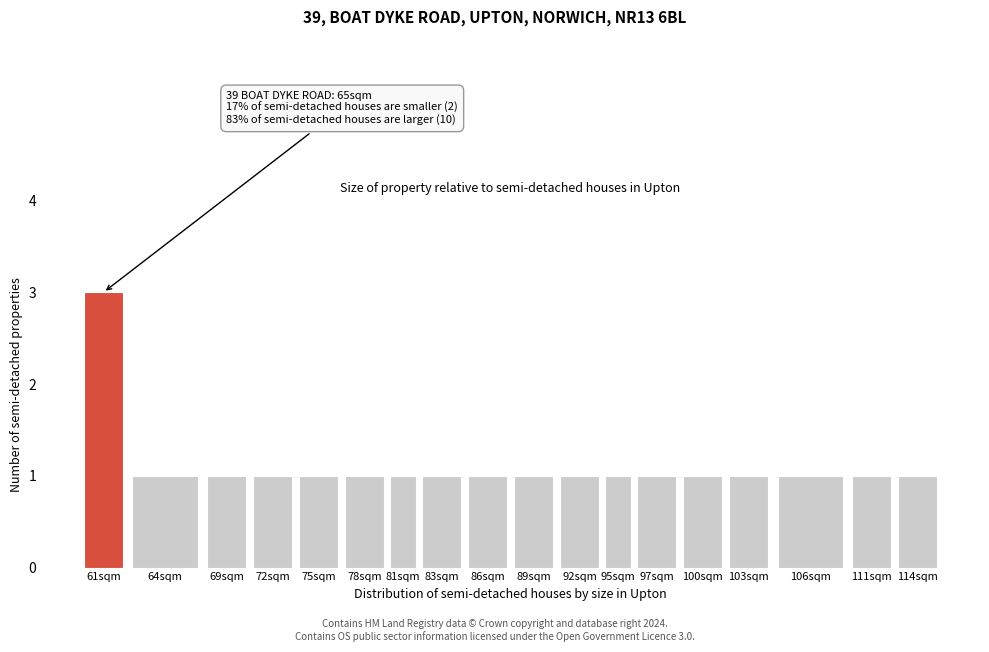

Reading right to left, transcribe all the data shown in this chart.

1	1	1	1	1	1	1	1	1	1	1	1	1	1	1	1	1	3